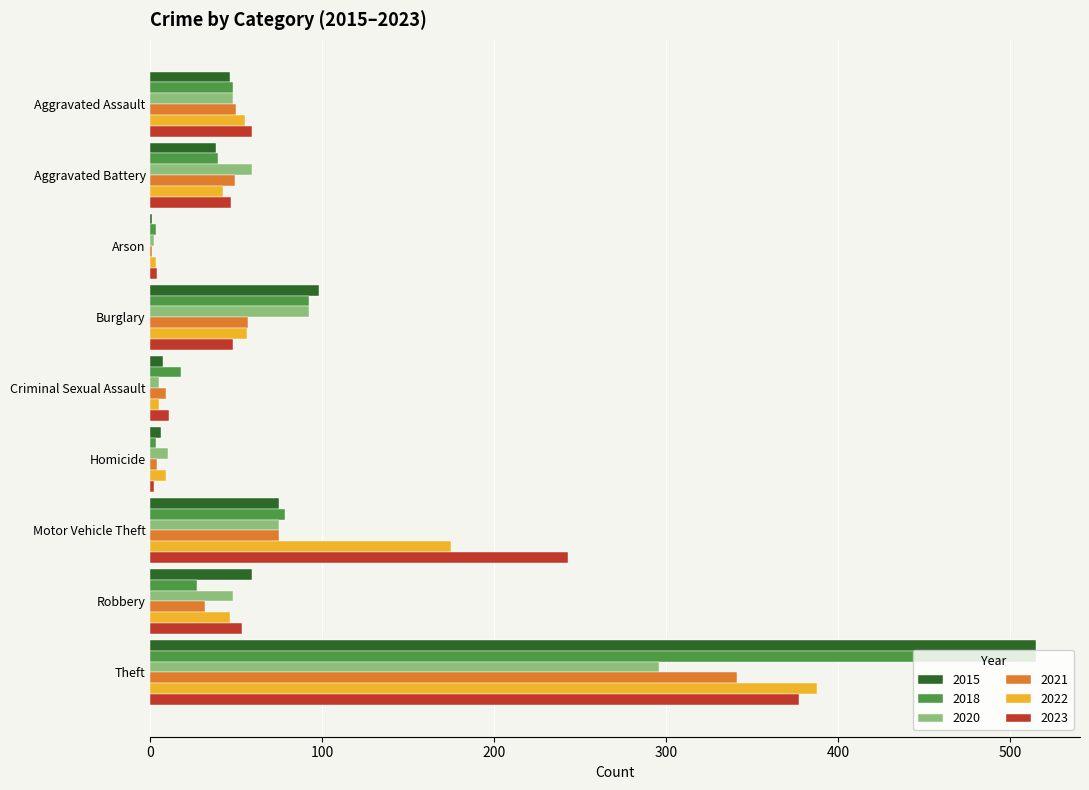

What is the difference between the 2020 values at Motor Vehicle Theft and Robbery?

27